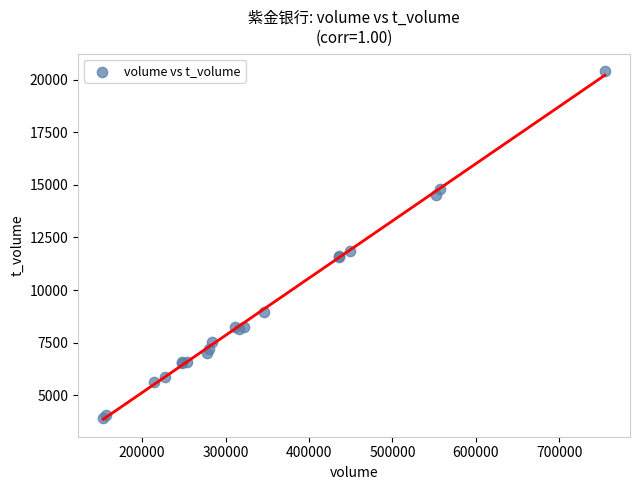

What Y value in the scatter plot is closest to 12163?

11869